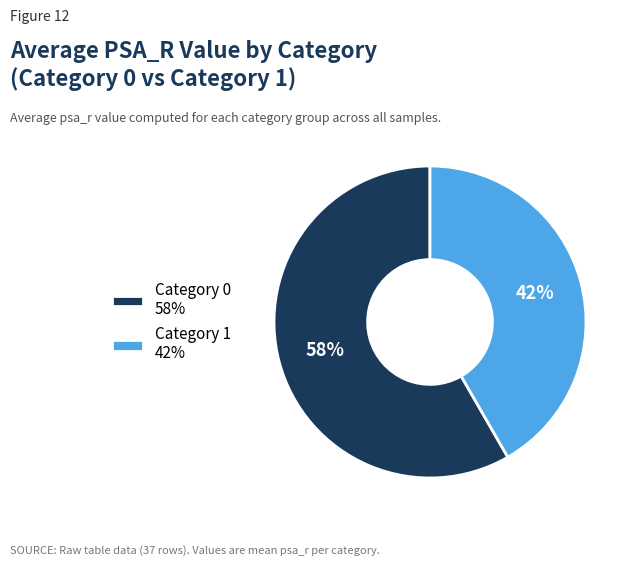

Which category has the smallest portion of the pie?

Category 1 42%